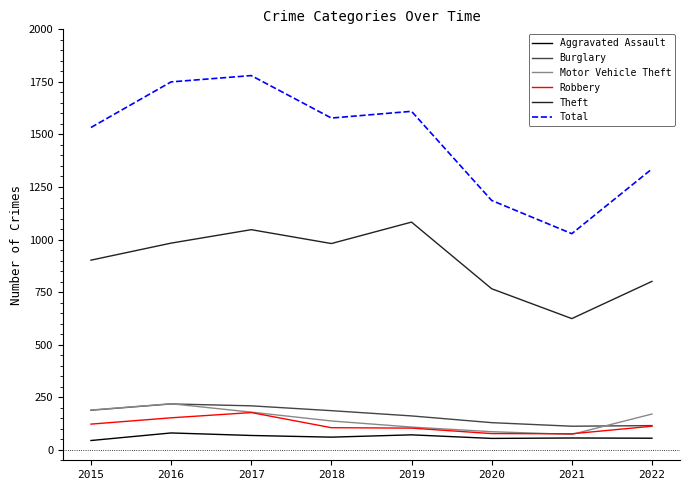

What is the greatest value displayed?

1780